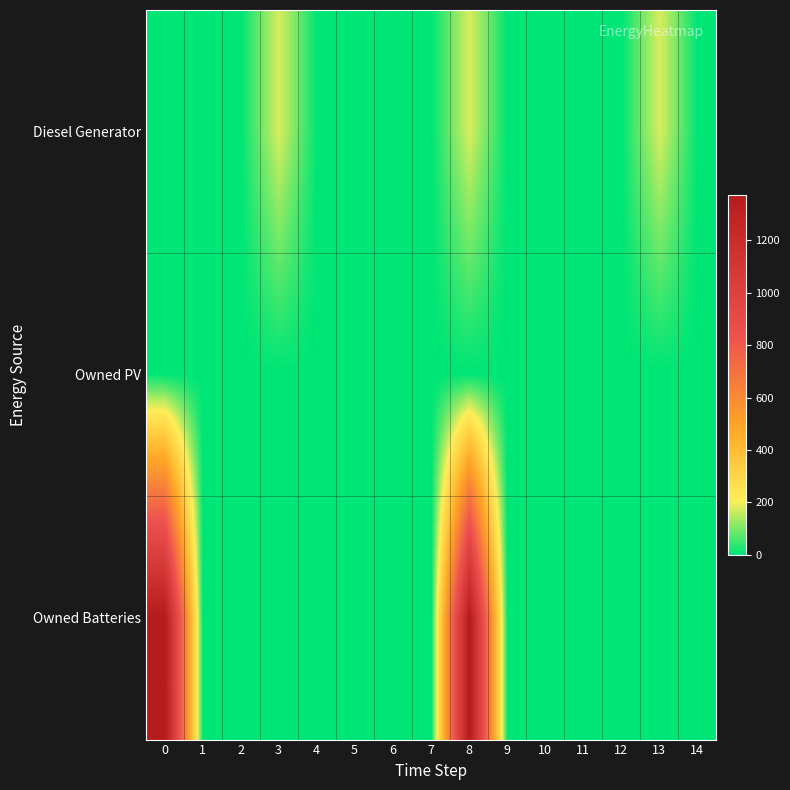

Rank the series at 12 from lowest to highest value.

Diesel Generator, Owned PV, Owned Batteries